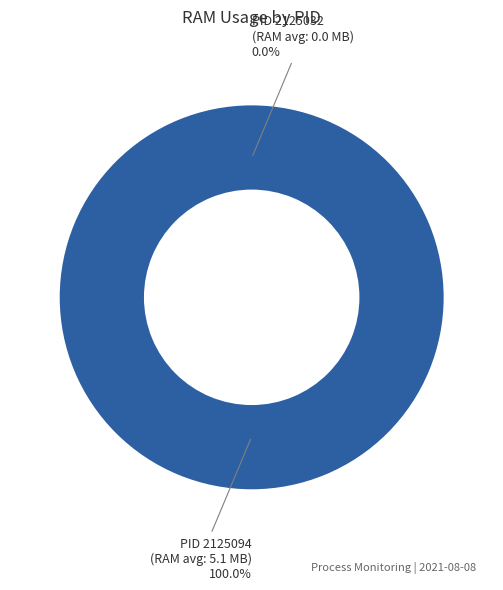

Count the number of slices in the pie.

2